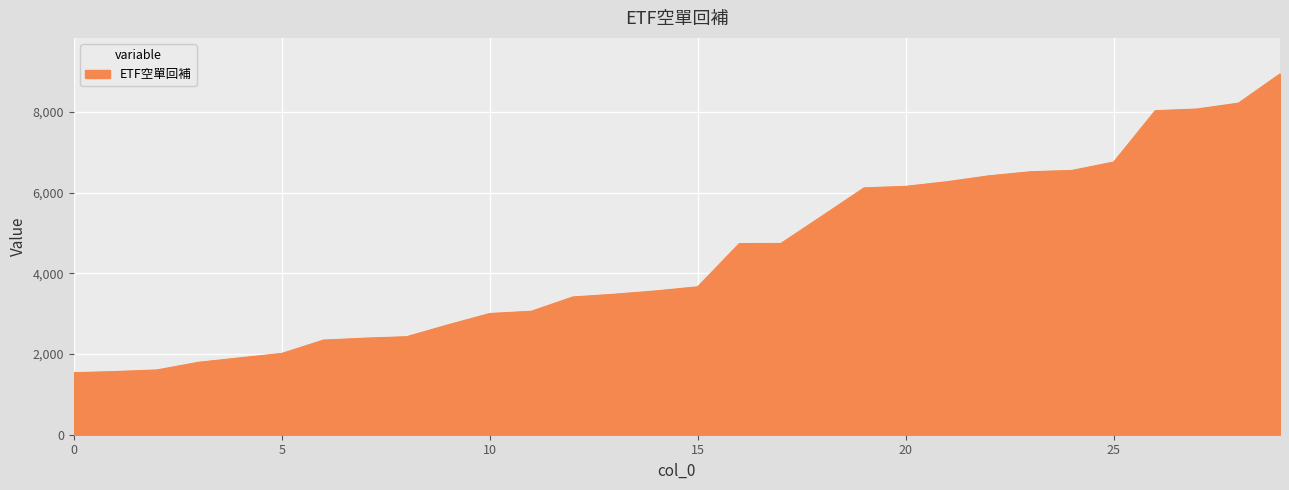

What is the greatest value displayed?

8938